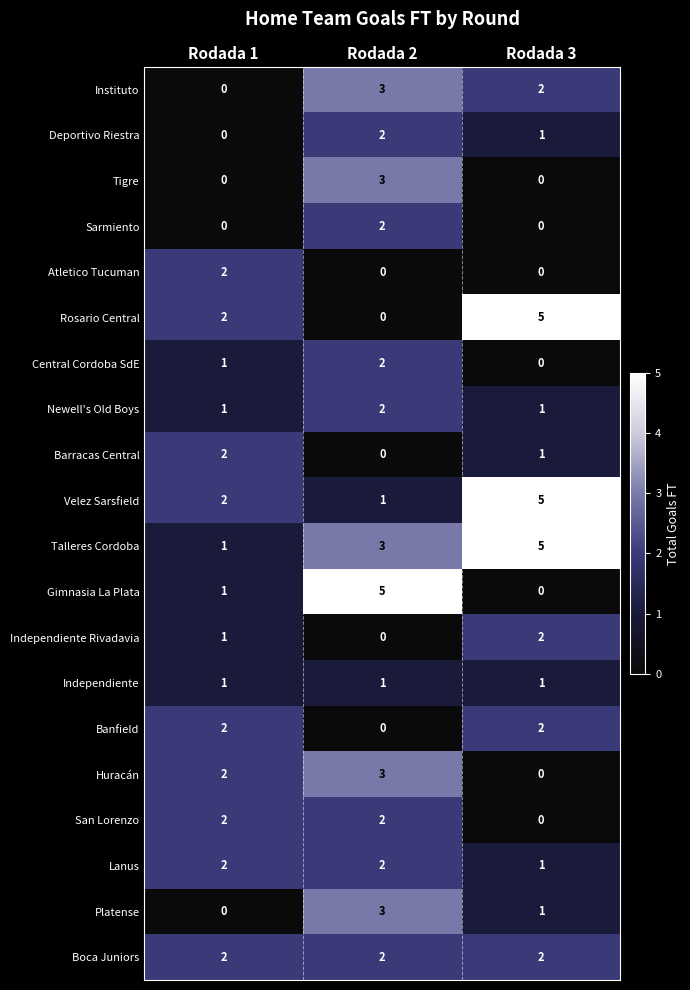

What is the total value across all series at Rodada 1?

24